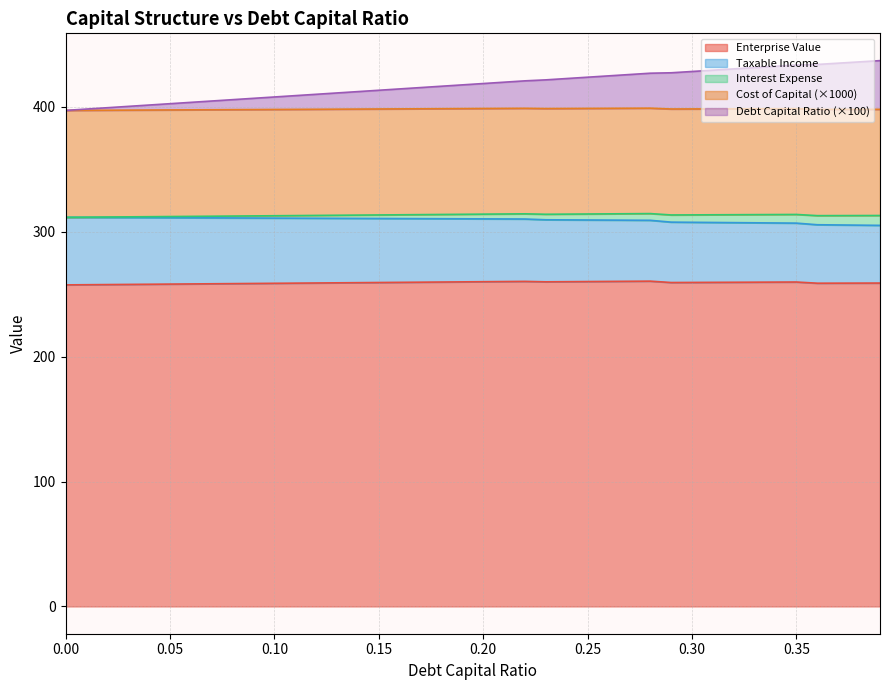

What is the highest value of the Enterprise Value series?

260.5